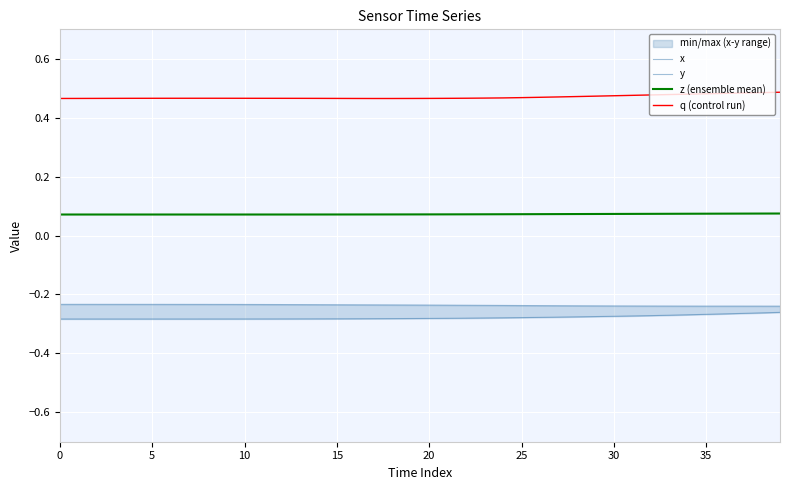

How many data points does each series have?

40